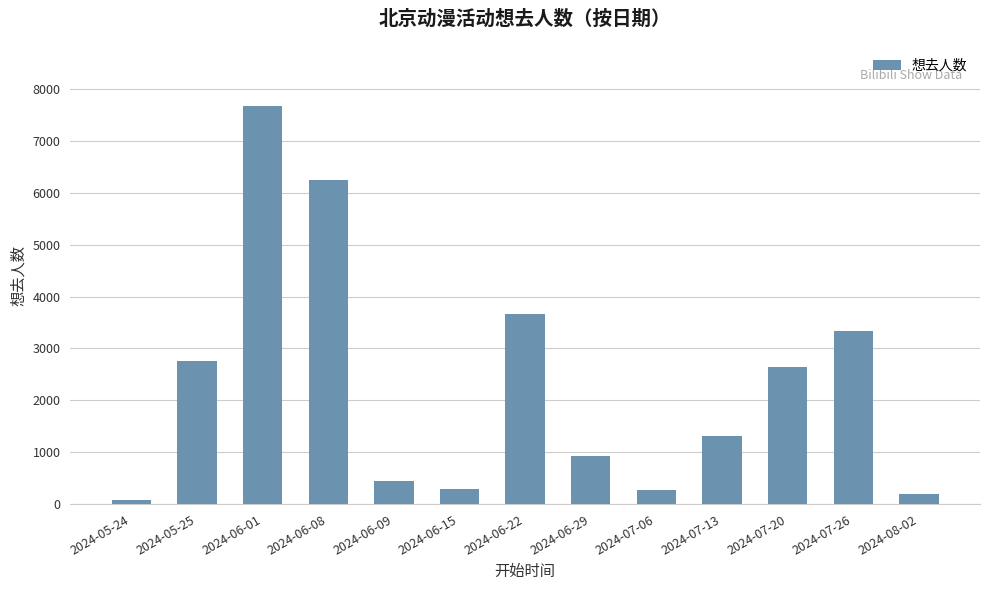

What is the sum of the values at 2024-06-15 and 2024-07-20?

2927